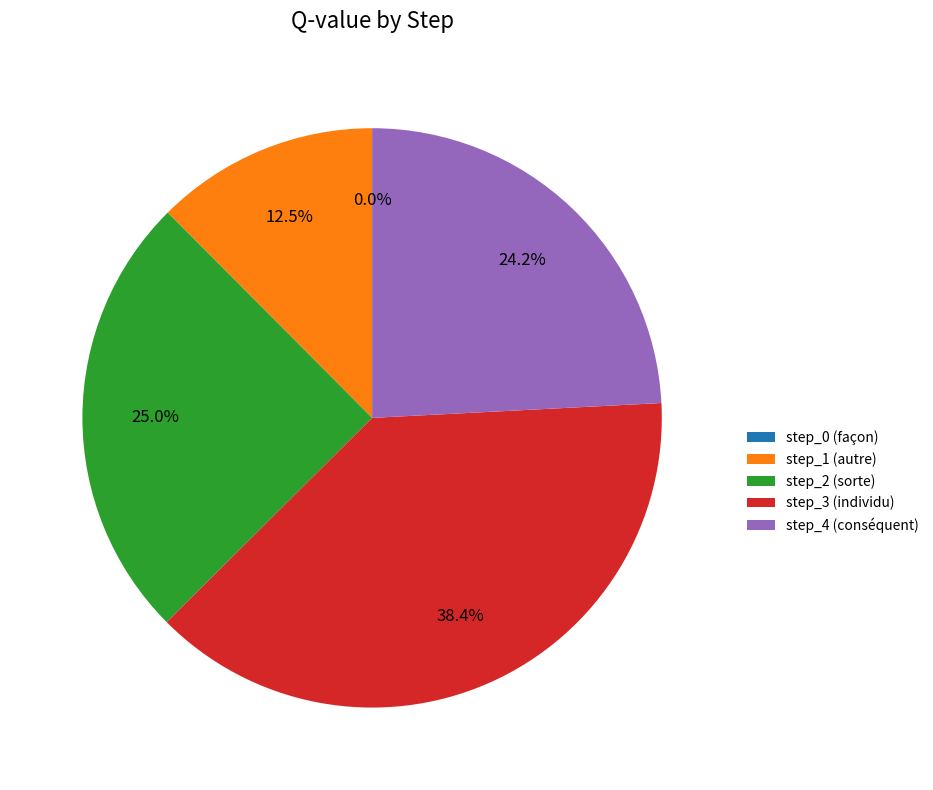

To the nearest percent, what is the difference between the step_1 (autre) and step_2 (sorte) slice percentages?

13%